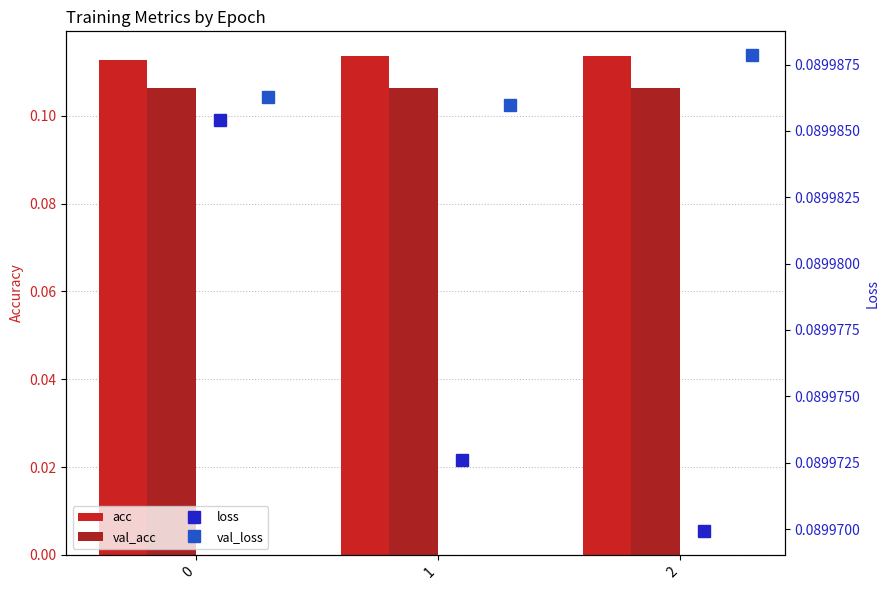

Rank the series by their maximum value, from highest to lowest.

acc, val_acc, val_loss, loss